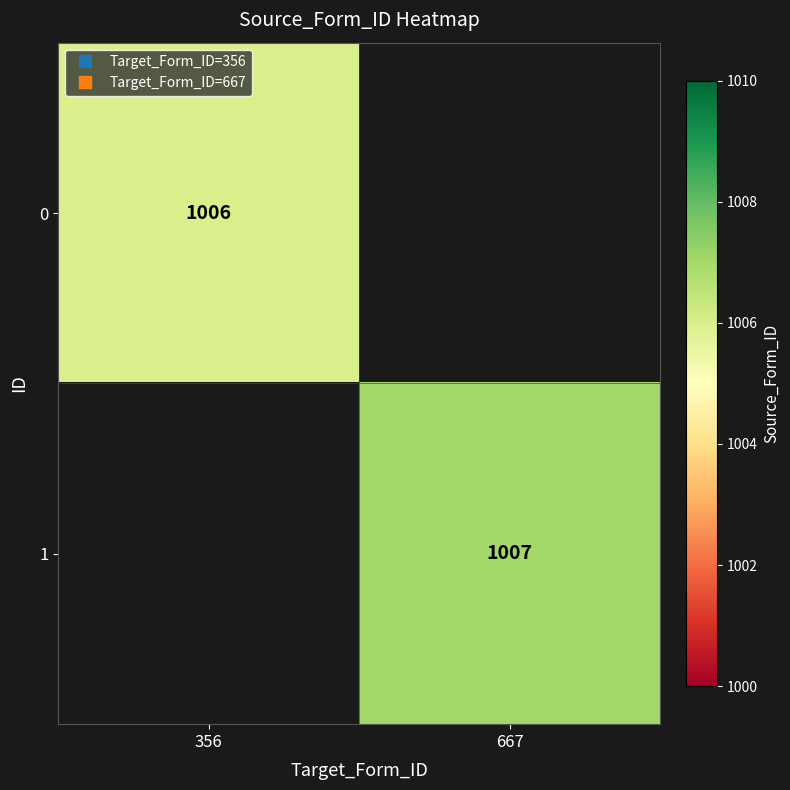

The 1 series shows 1007.0 at 667. True or false?

True